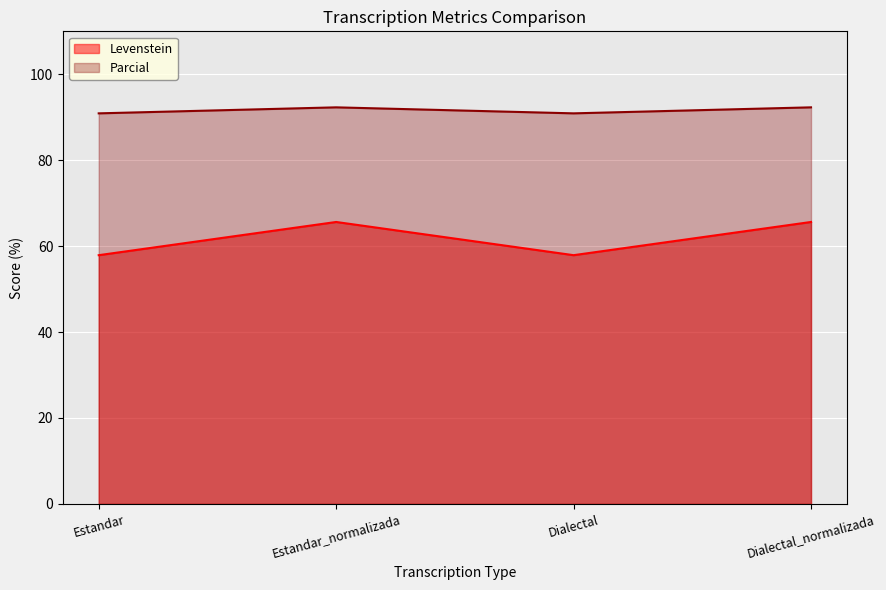

What is the spread (max minus min) of values at Dialectal_normalizada?

26.7